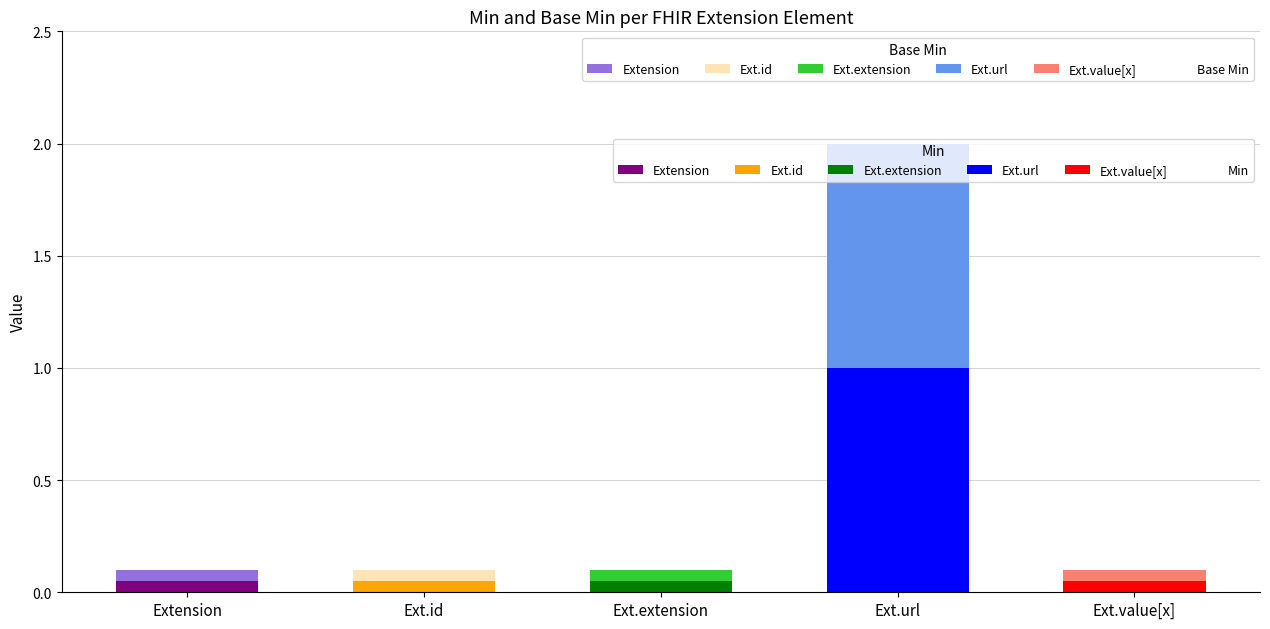

What position from the right is Extension?

5